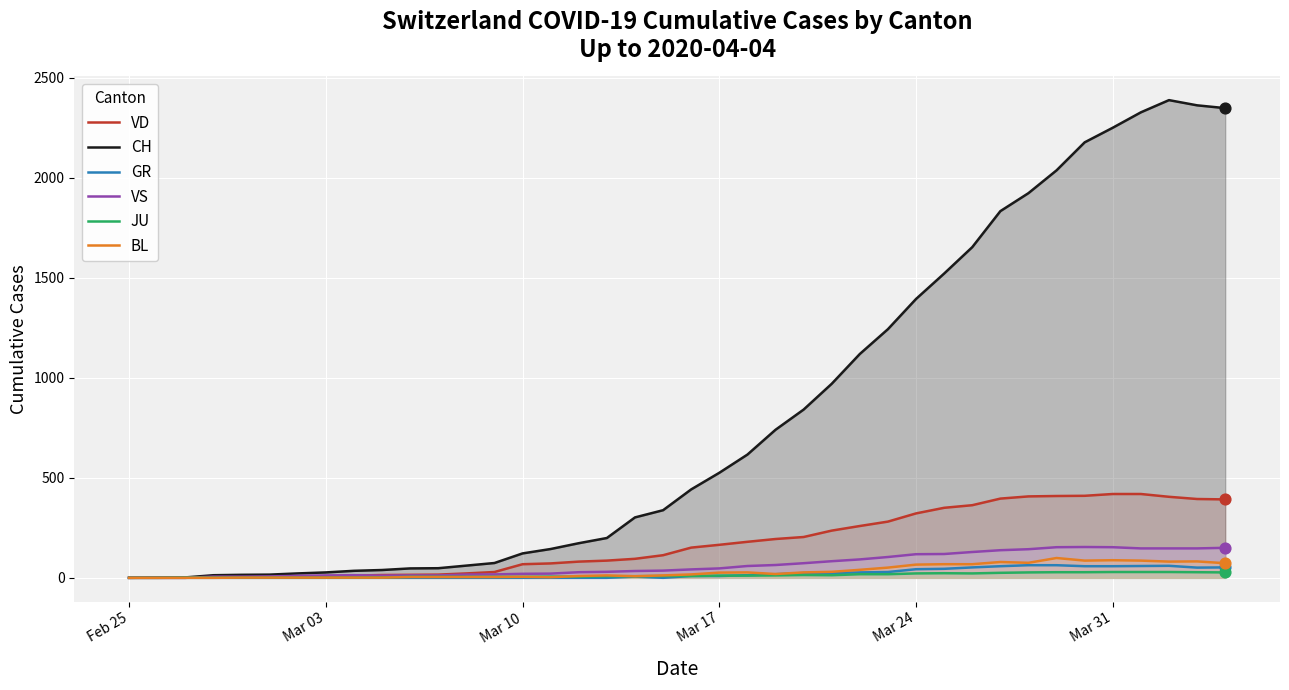

Which series has the largest total across all categories?

CH